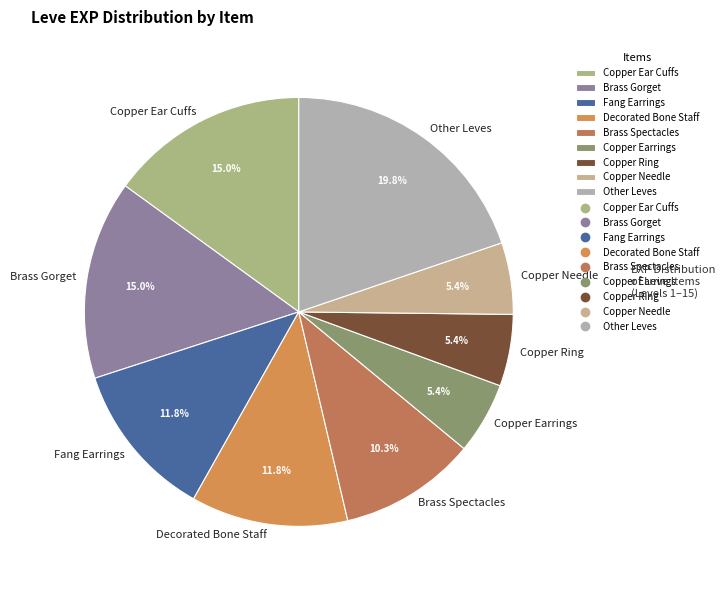

Which slice is the largest?

Other Leves